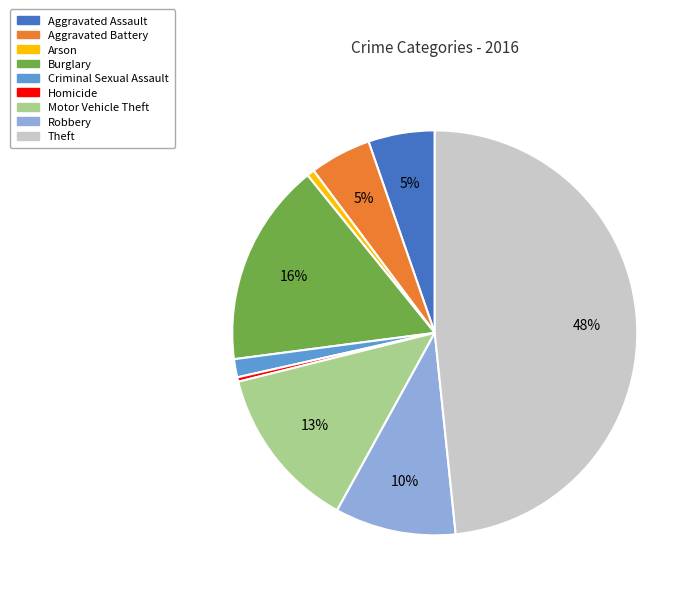

To the nearest percent, what is the average slice percentage?

11%